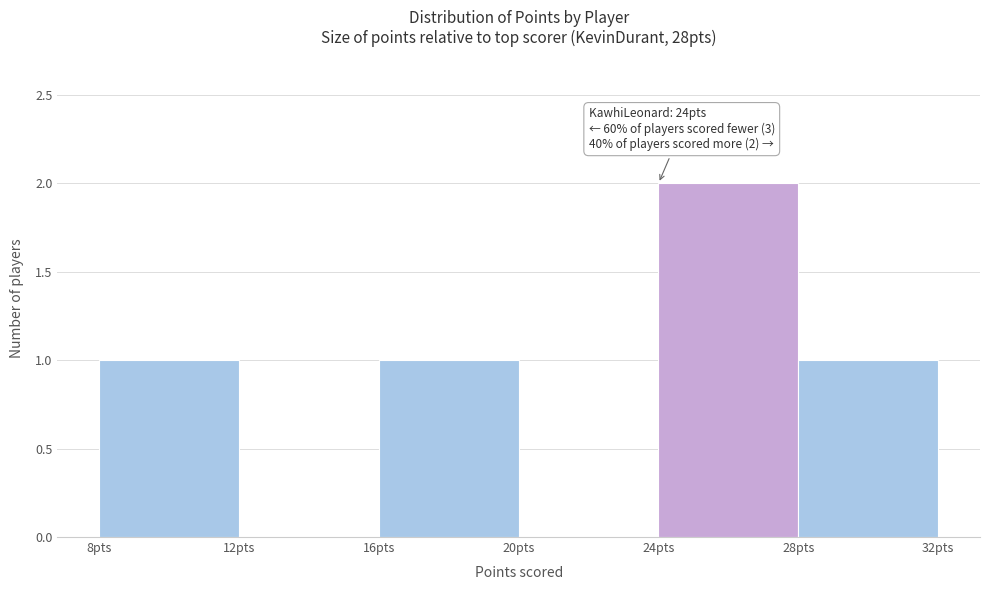

Which range on the x-axis has the tallest bar?

24 to 28